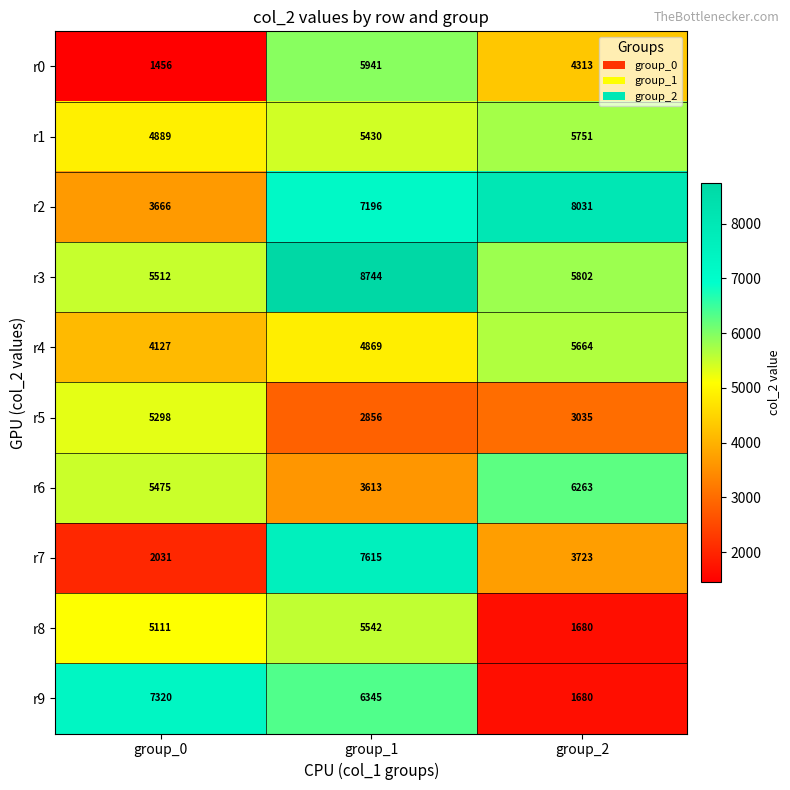

What is the difference between the r4 values at group_0 and group_2?

1537